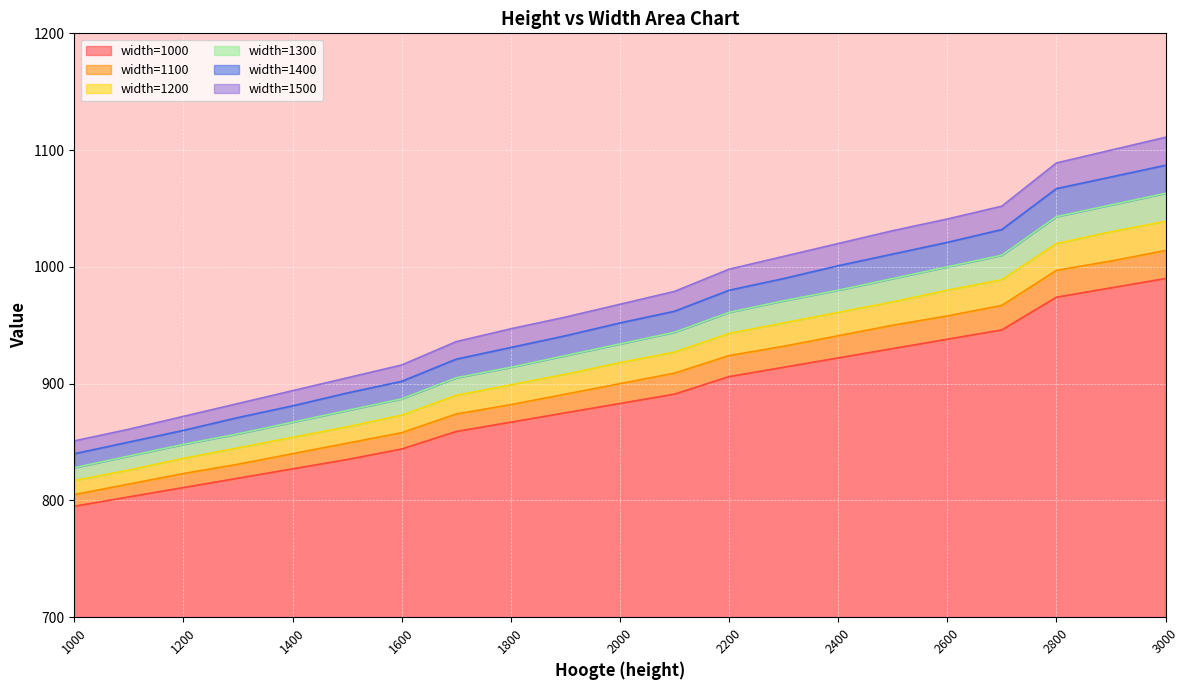

What are all the series names shown in the legend?

width=1000, width=1100, width=1200, width=1300, width=1400, width=1500